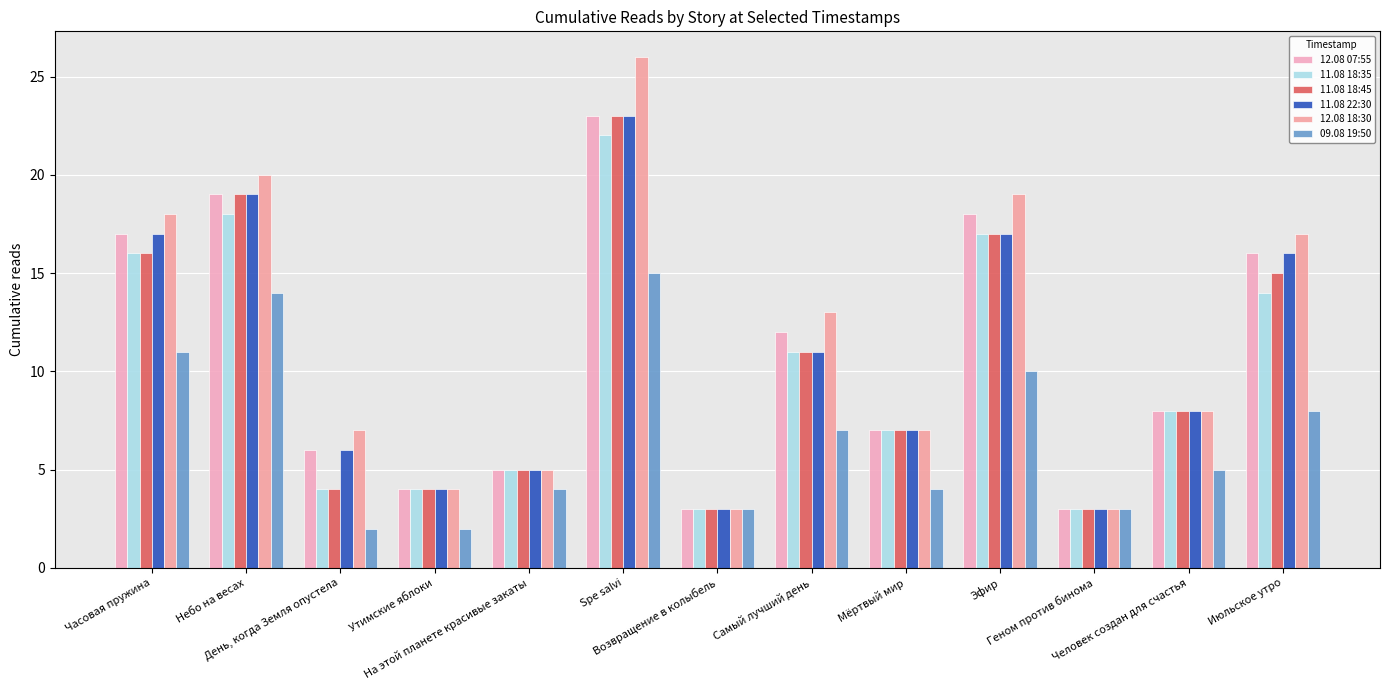

Between Самый лучший день and День, когда Земля опустела, which is larger?

Самый лучший день